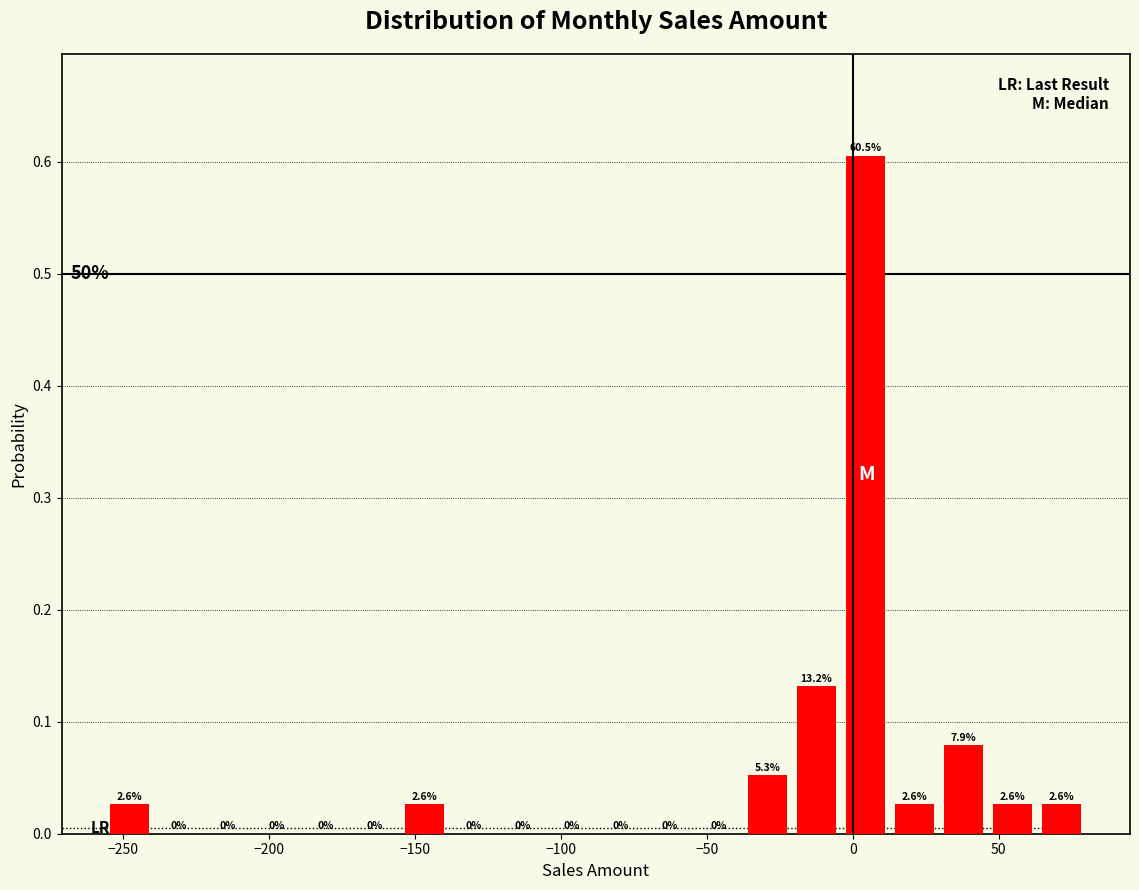

Around what value on the x-axis is the tallest bar? Give the approximate position of its centre, as read against the axis.

5